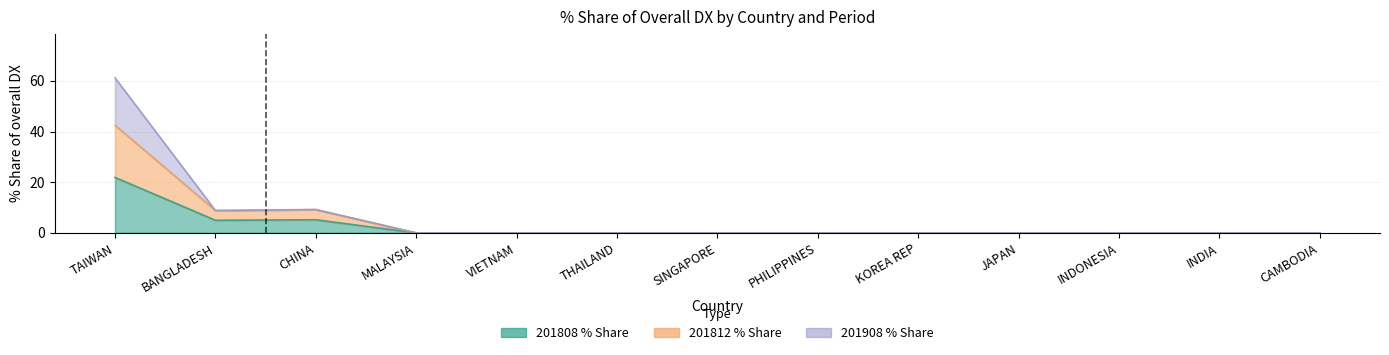

Which category has the highest value across all series?

TAIWAN